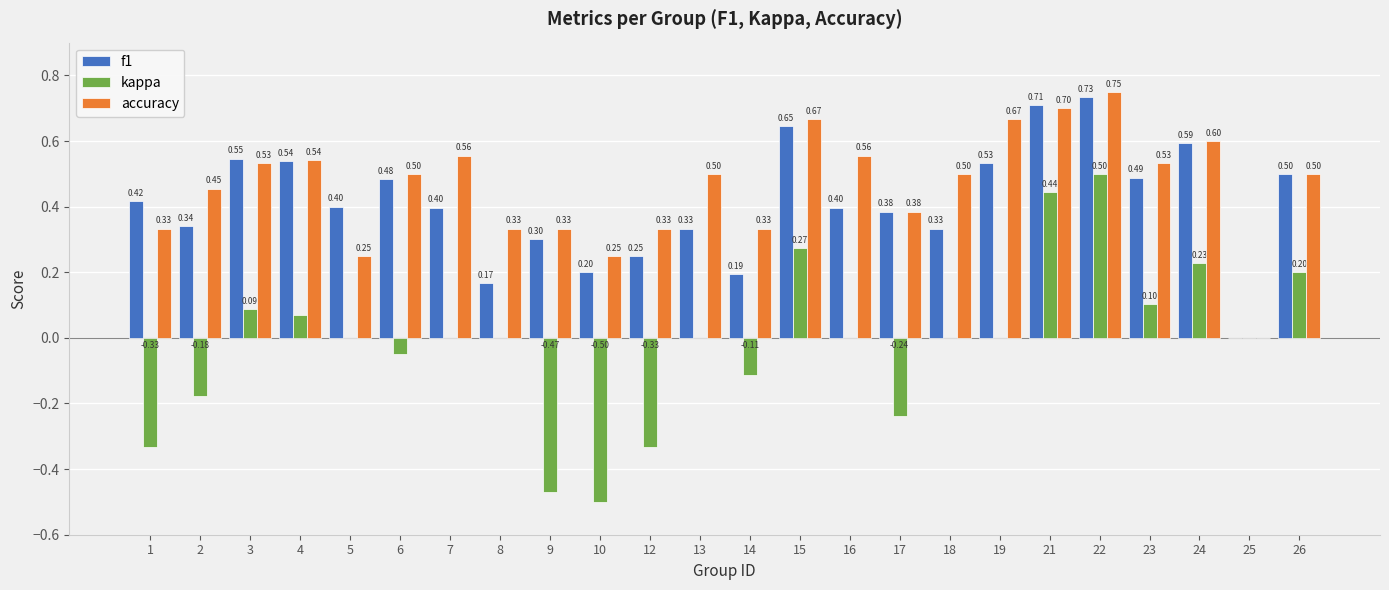

At which category is the sum across all series the highest?

22